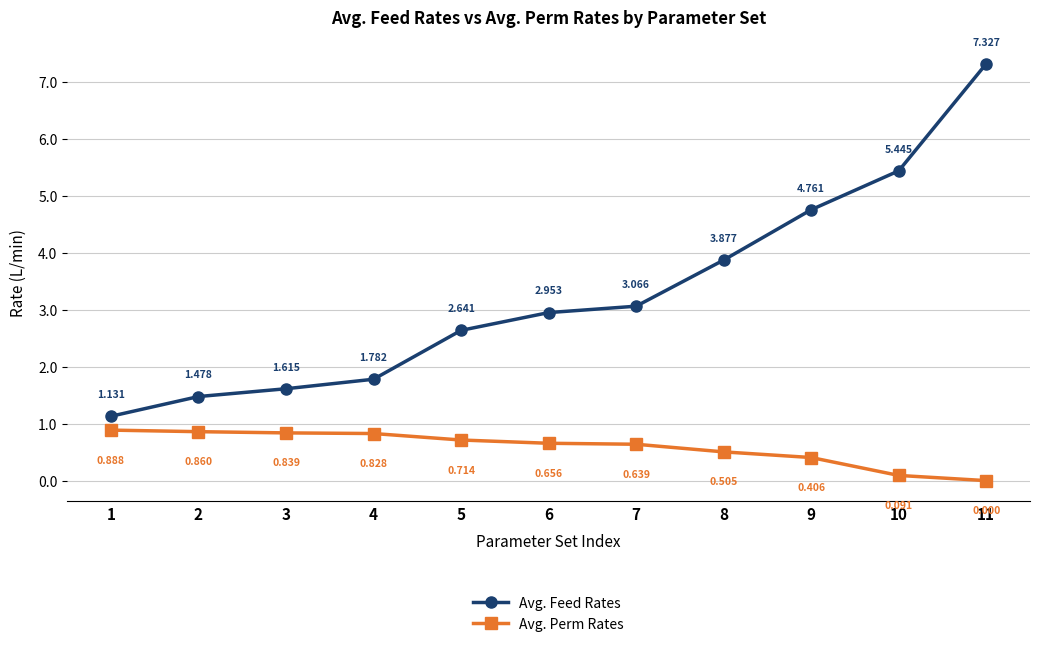

Between 4 and 11, which series saw the biggest shift?

Avg. Feed Rates